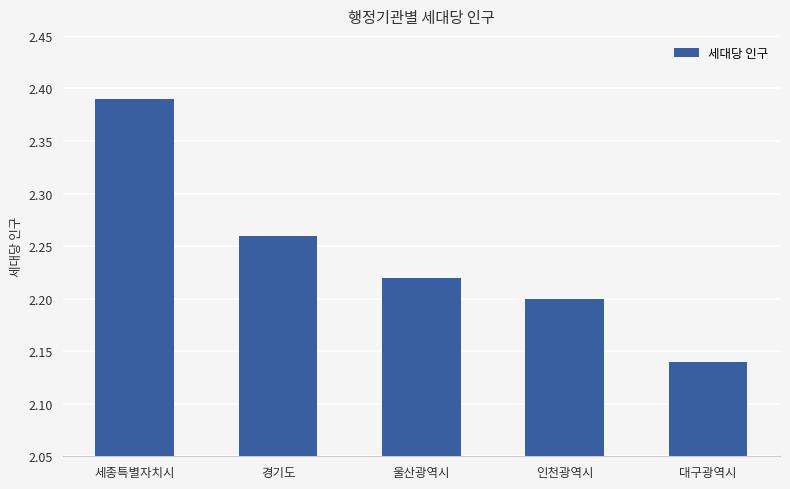

Count the values in the range 2 to 3.

5